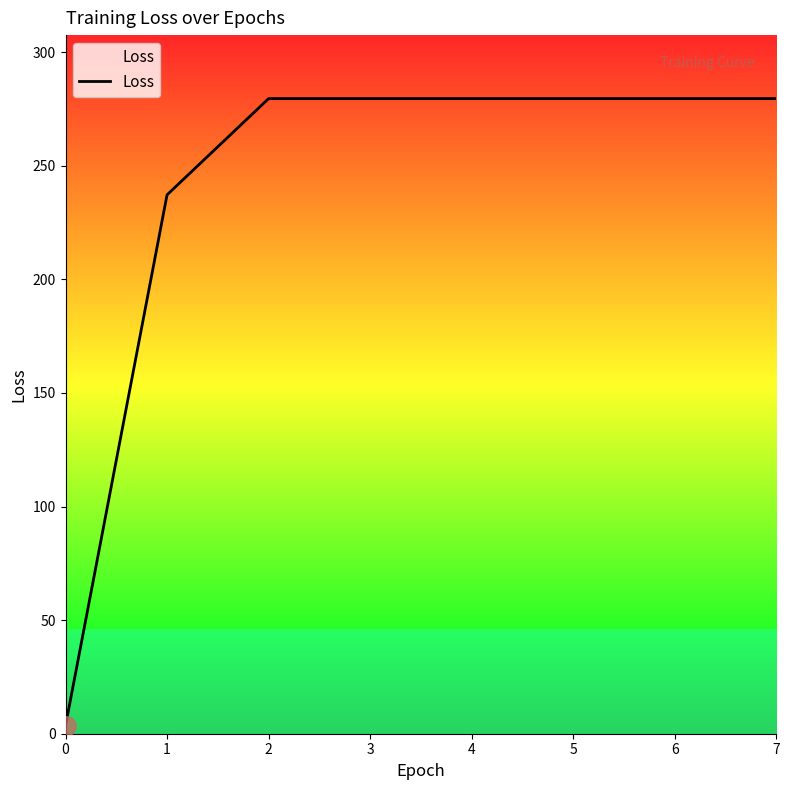

What is the sum of the values at 2 and 6?

559.1